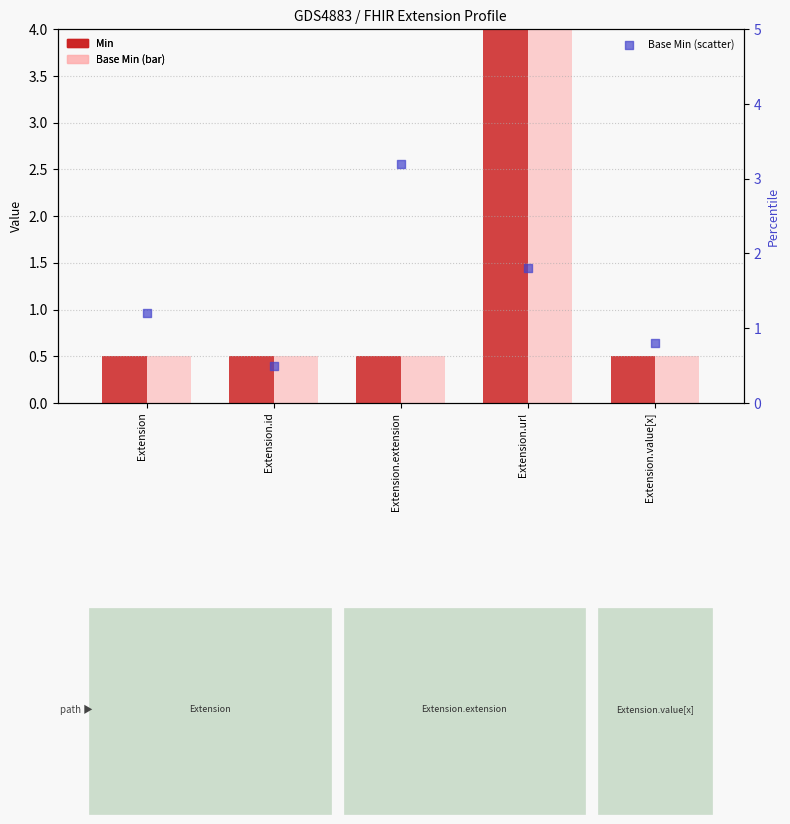

What are all the series names shown in the legend?

Min, Base Min, Base Min (scatter)